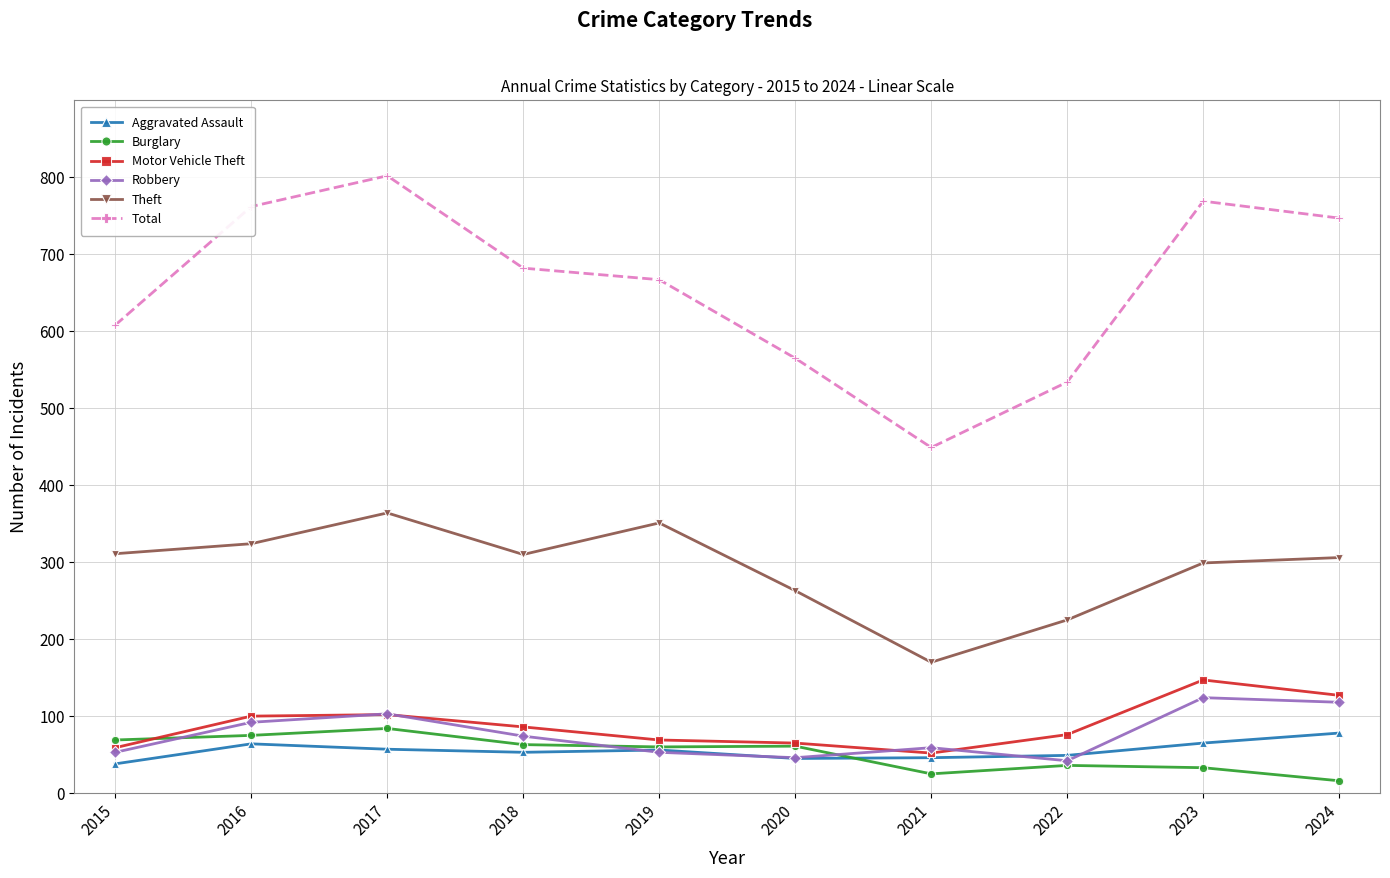

What is the value of the Burglary point at the 1st from the left?

69